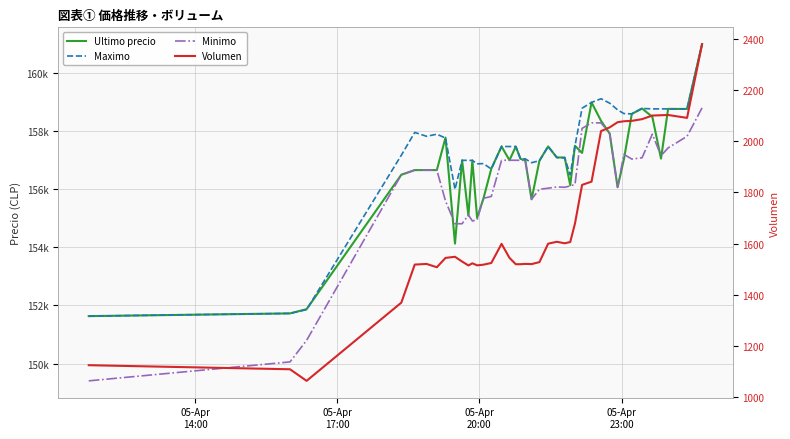

Is the value of Maximo at 6 greater than the value of Ultimo precio at 7?

Yes